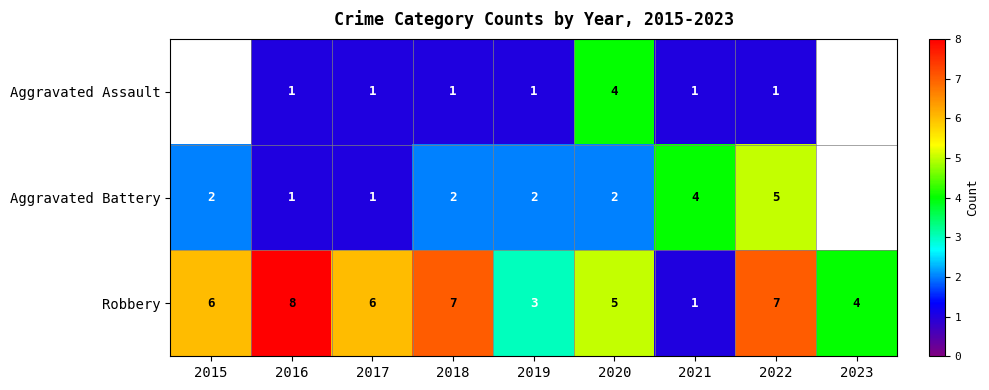

What is the sum of all Robbery values?

47